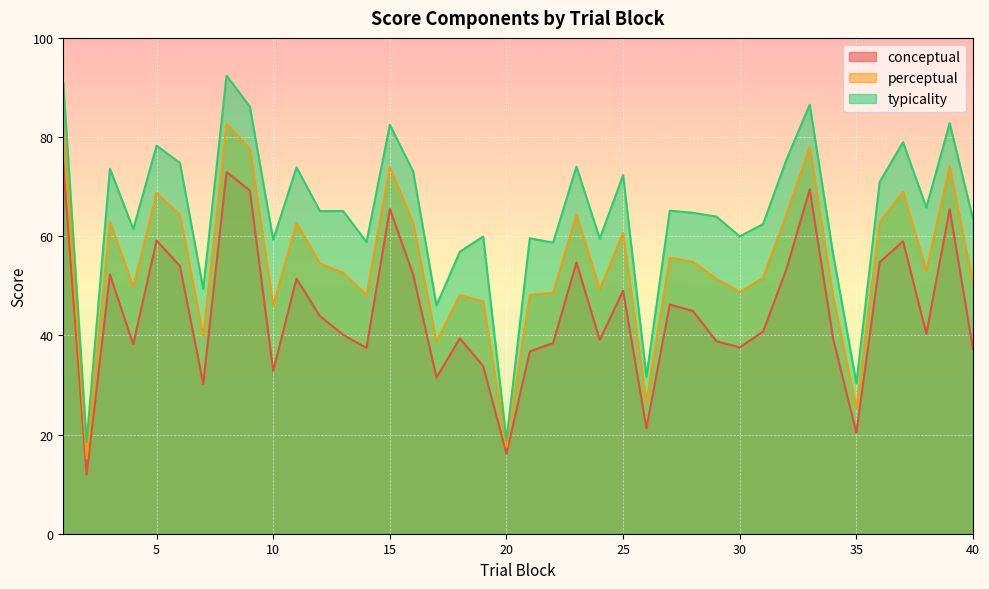

How many series are shown in this chart?

3